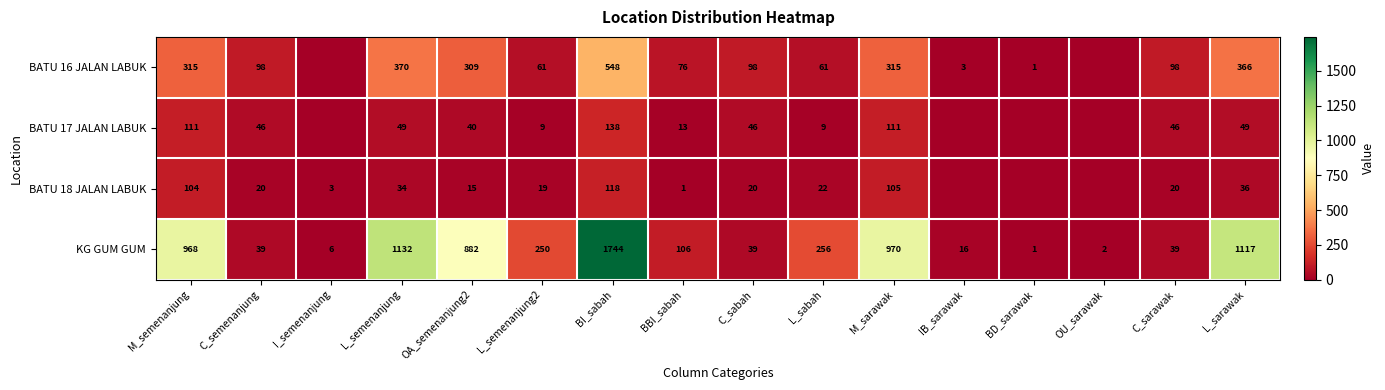

Read the KG GUM GUM value at BBI_sabah.

106